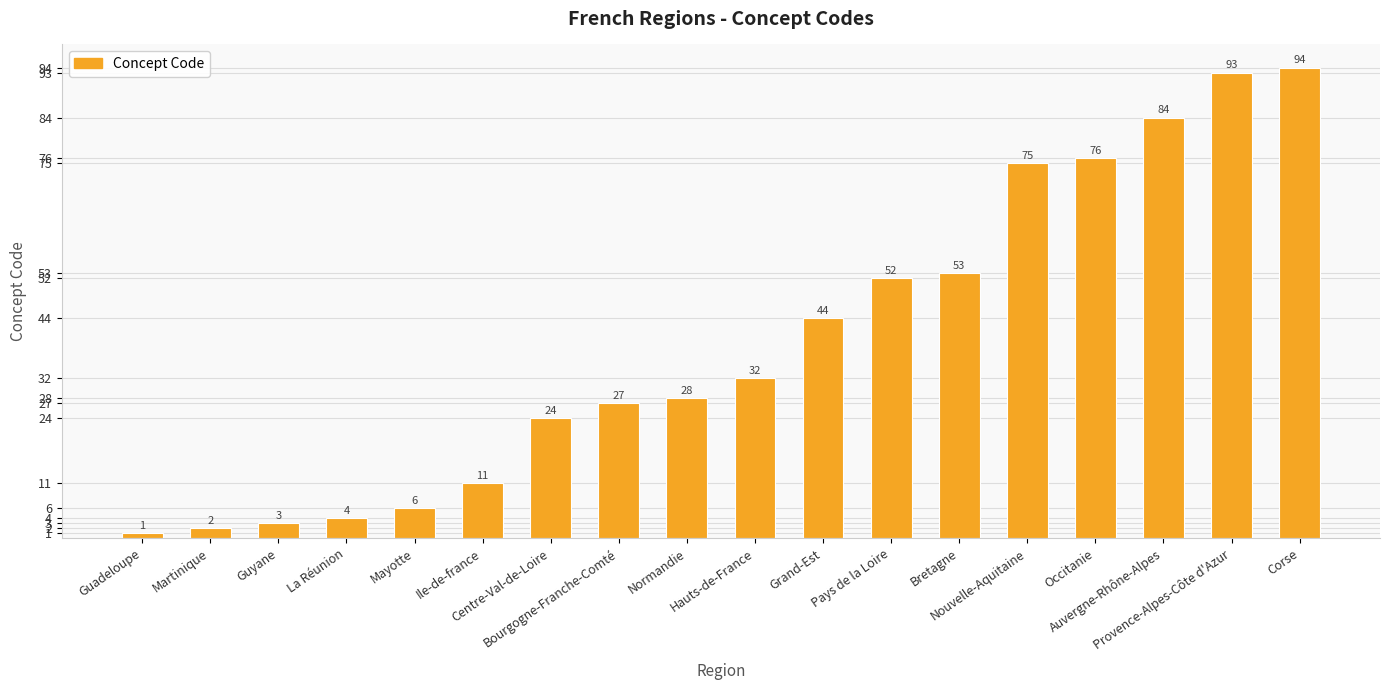

Where is the data nearest to the value 47?

Grand-Est